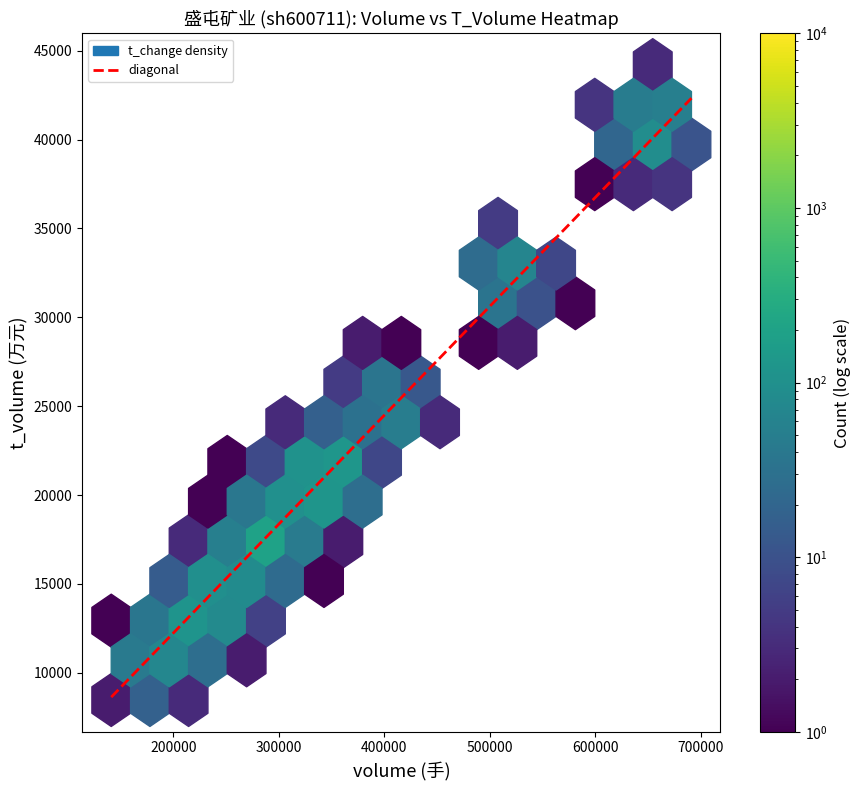

Reading left to right, what are all the values shown in this chart?

8635.2	42326.7